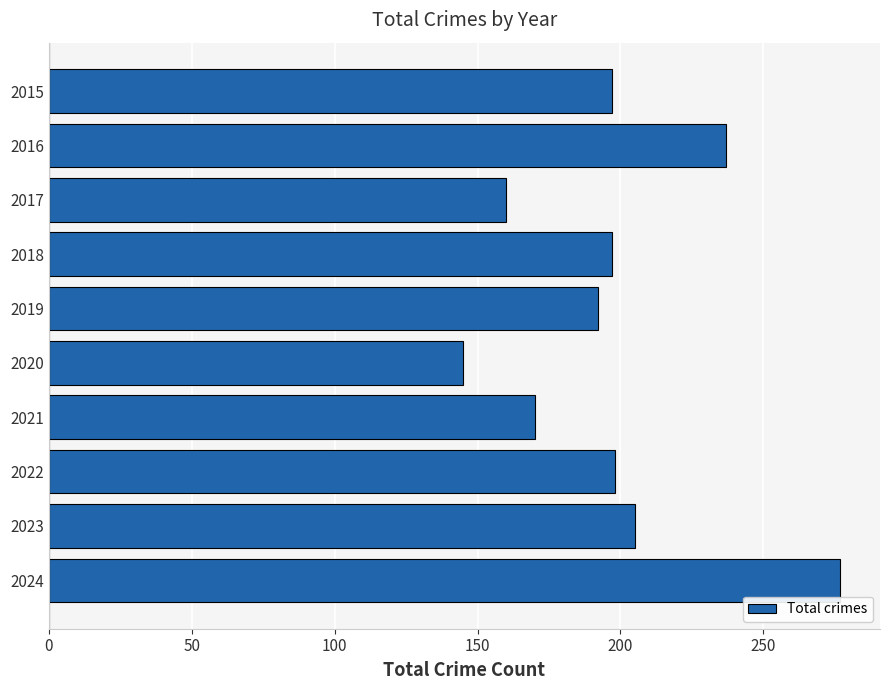

Which category has the lowest value across all series?

2020